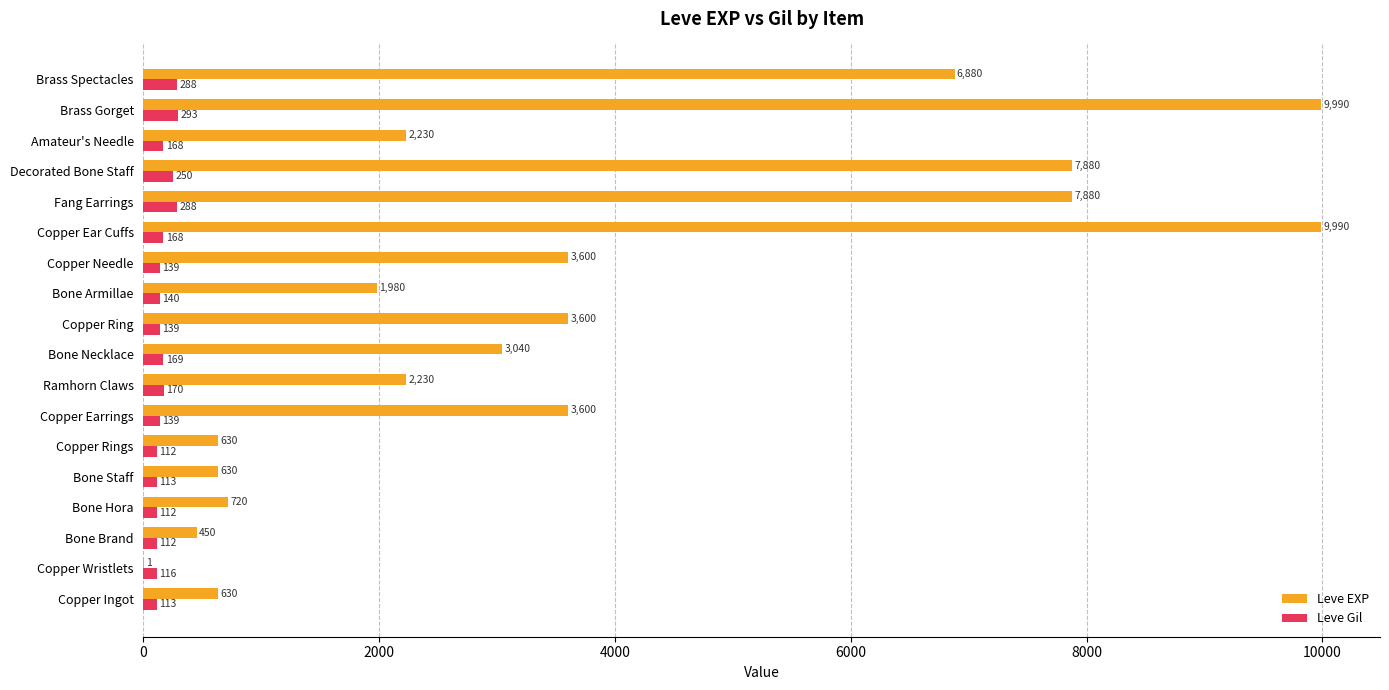

Which series has the largest total across all categories?

Leve EXP